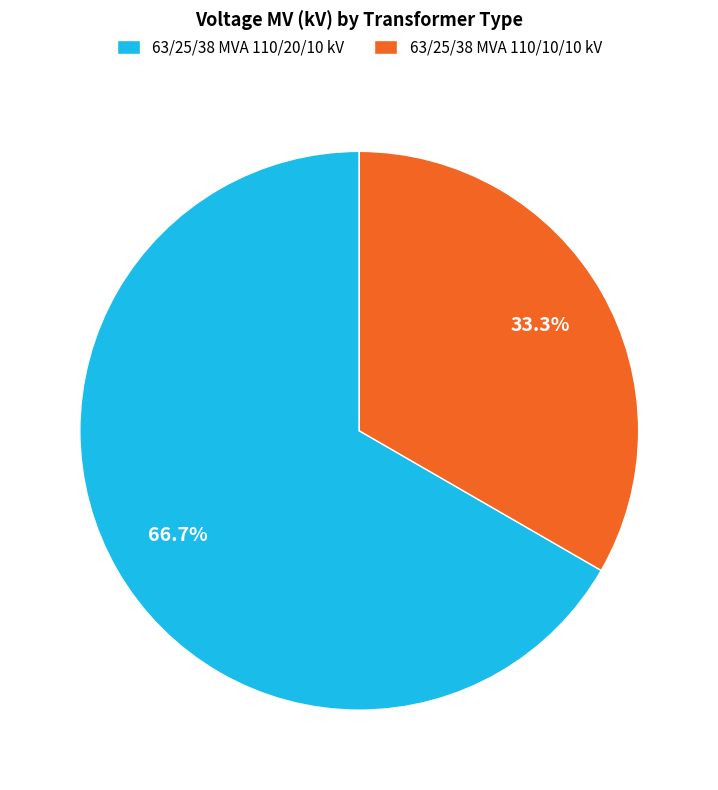

True or false: 63/25/38 MVA 110/10/10 kV accounts for 19% of the total.

False